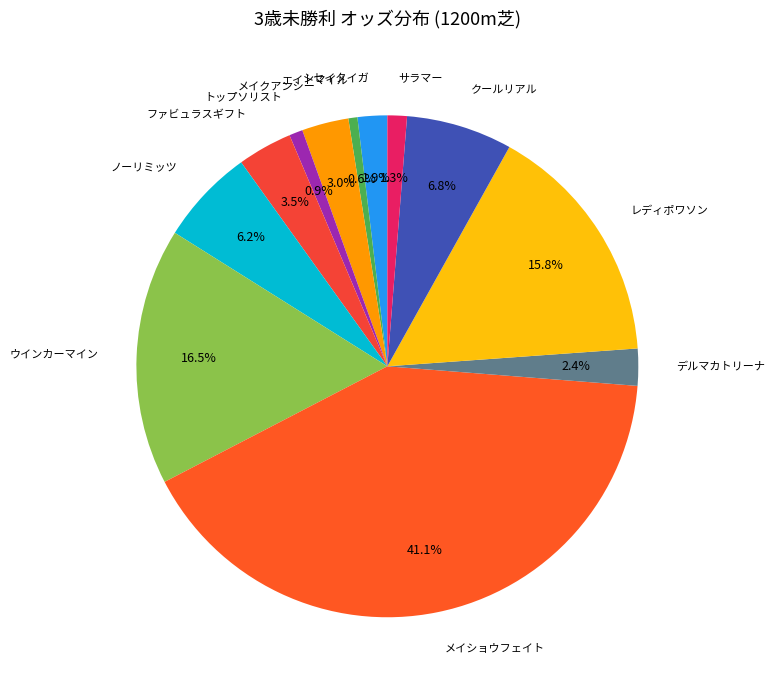

How many slices are in this pie chart?

12